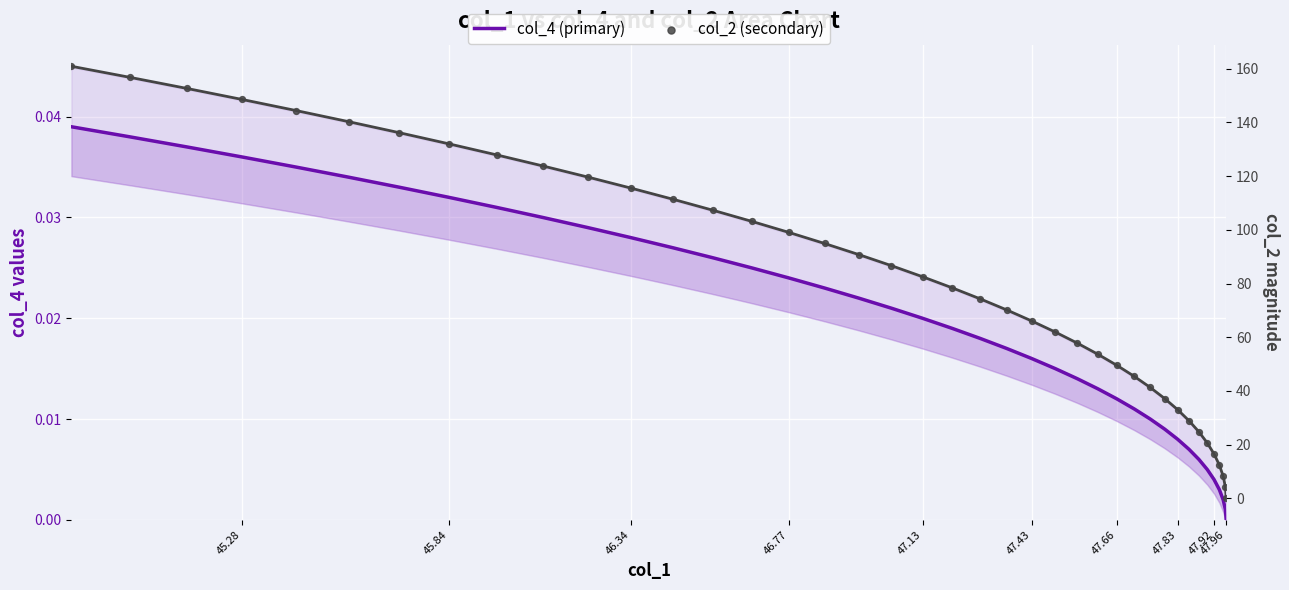

What are all the series names shown in the legend?

col_4 (primary), col_2 (secondary)